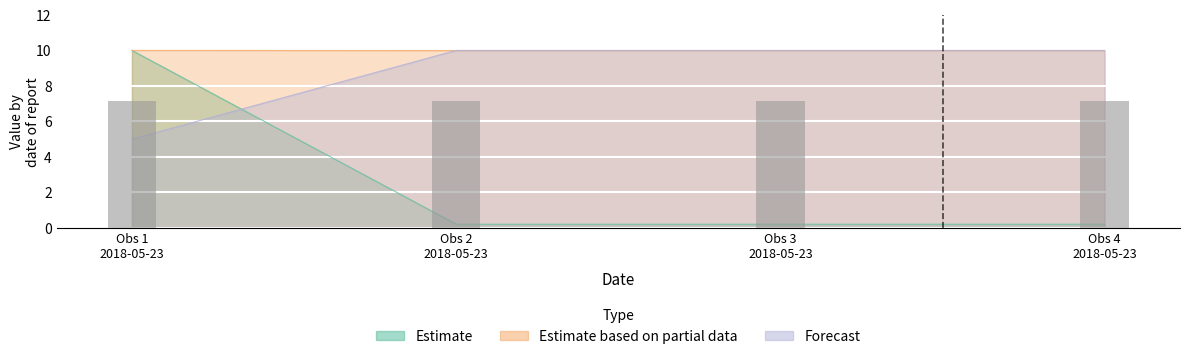

Reading left to right, transcribe all the data shown in this chart.

TaxonId: 10.0	0.2	0.2	0.2
Taxonsorteringsordning: 5.0	10.0	10.0	10.0
Noggrannhet: 10.0	10.0	10.0	10.0
Nord: 7.1	7.2	7.2	7.1